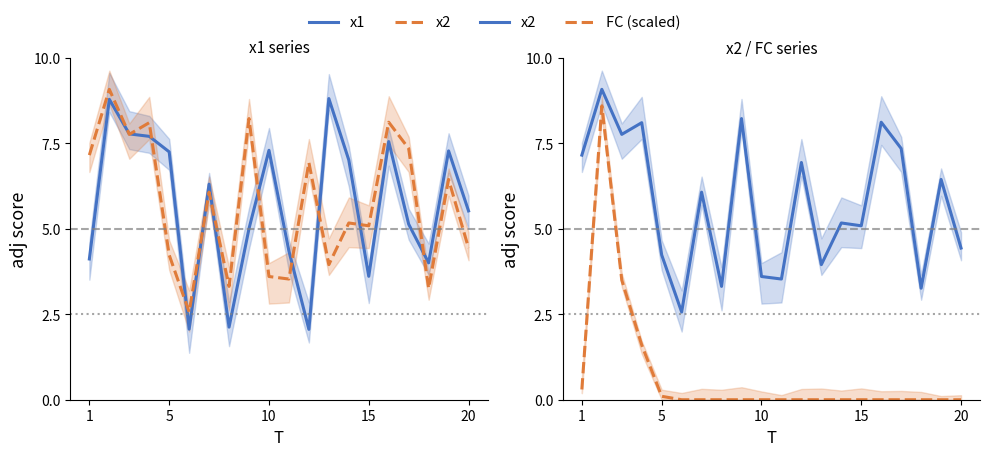

Which series has the widest spread of values?

FC (scaled)